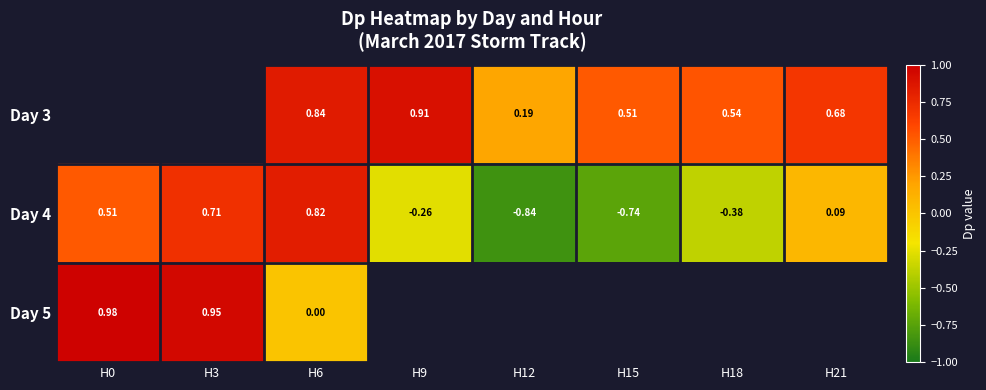

How many data points in Day 4 are above 0?

4